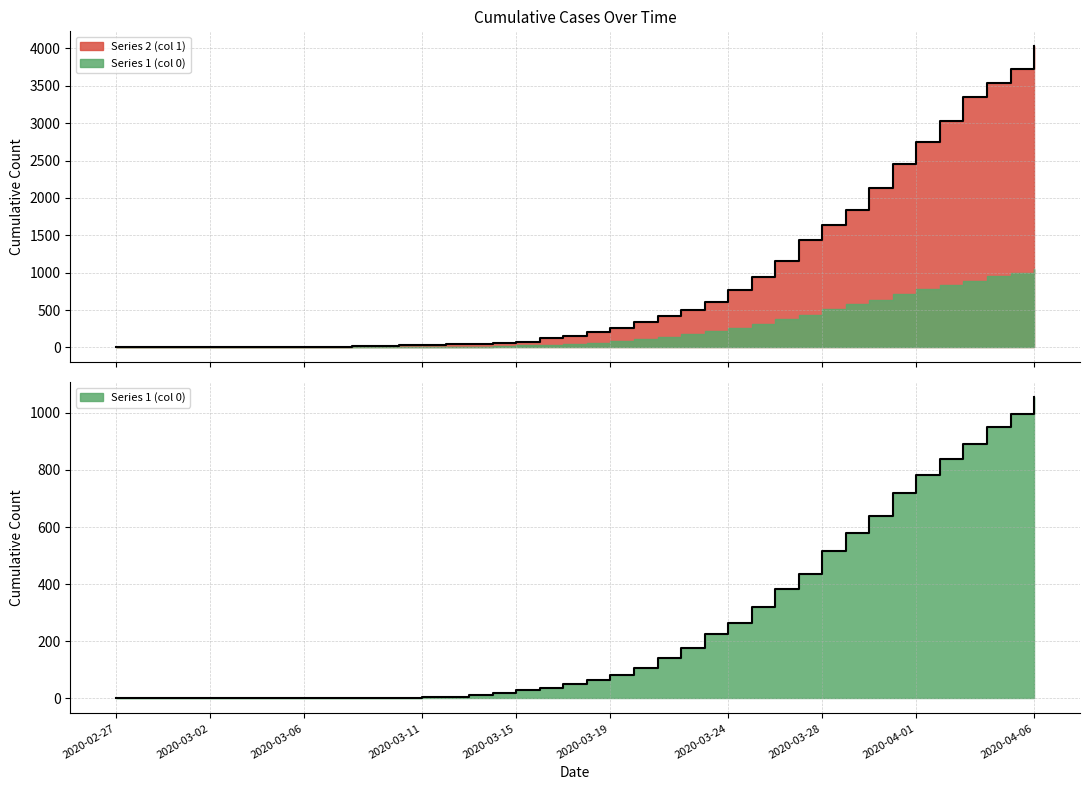

True or false: Series 2 (col 1) and Series 1 (col 0) intersect in this chart.

False